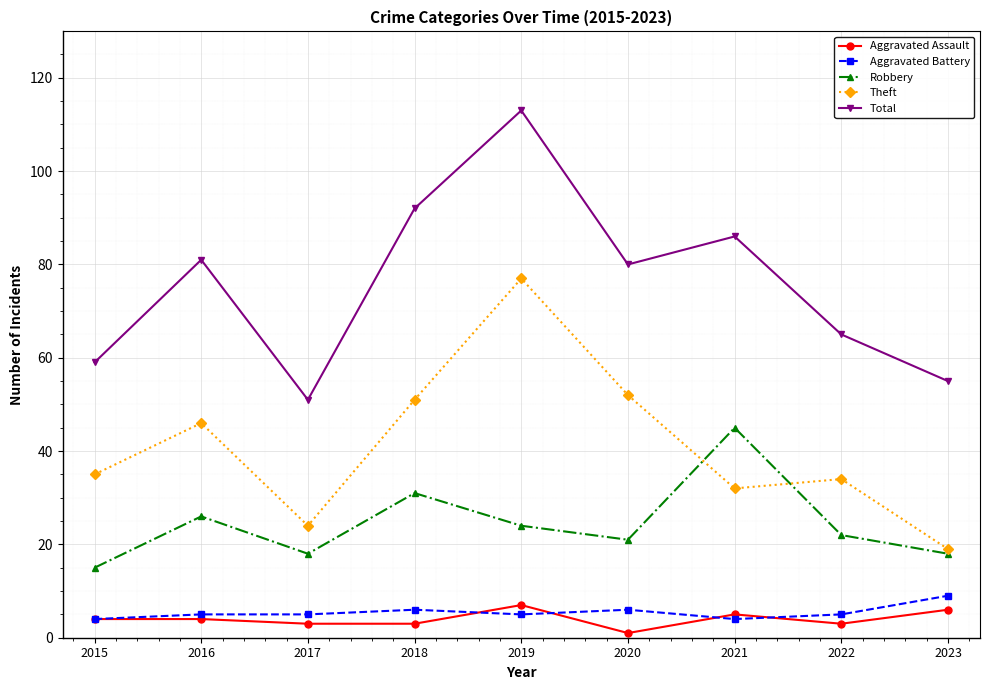

Is it true that Theft equals 19 at 2023?

True